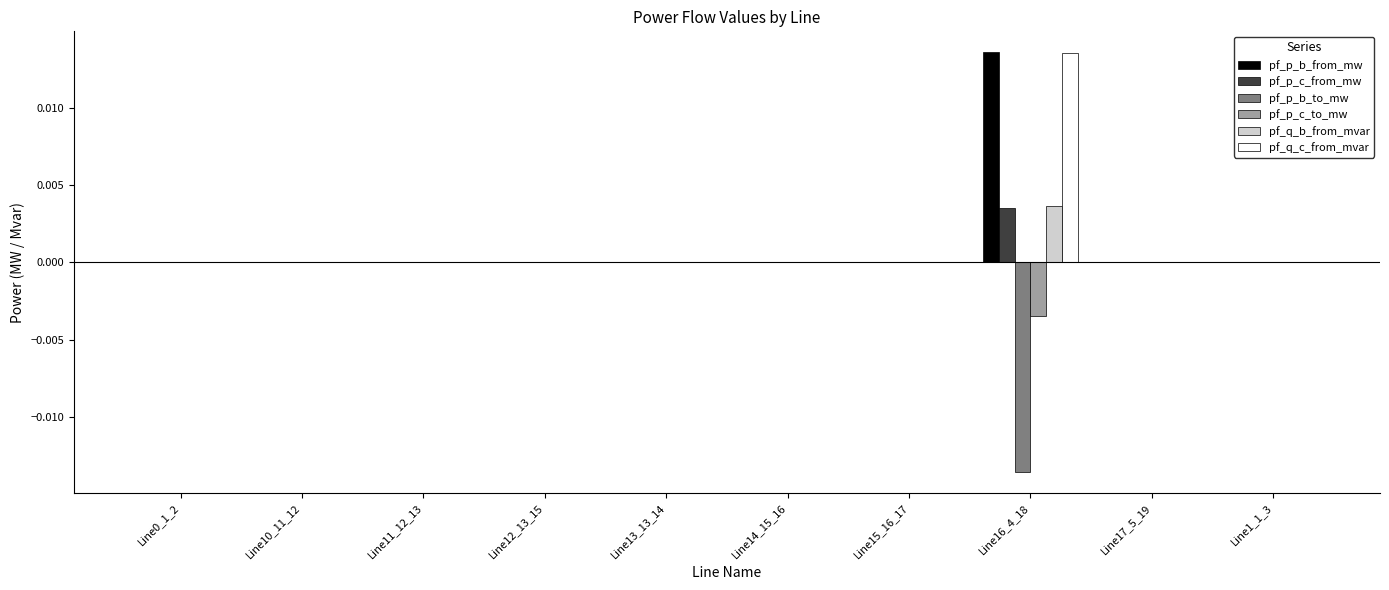

At which category is the sum across all series the highest?

Line16_4_18